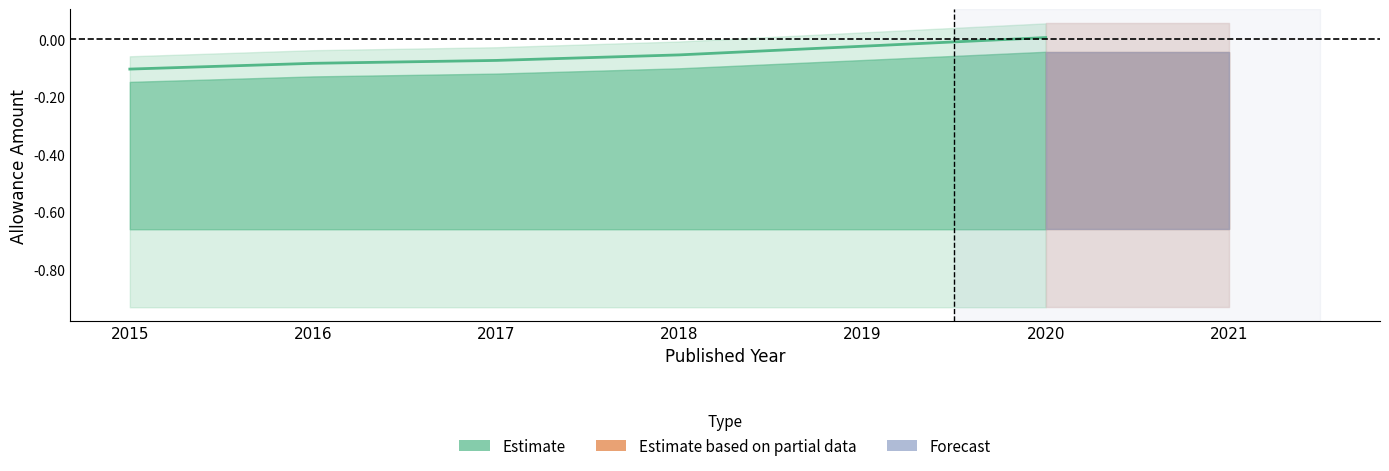

What is the sum of the values at 2017 and 2015?

-0.2